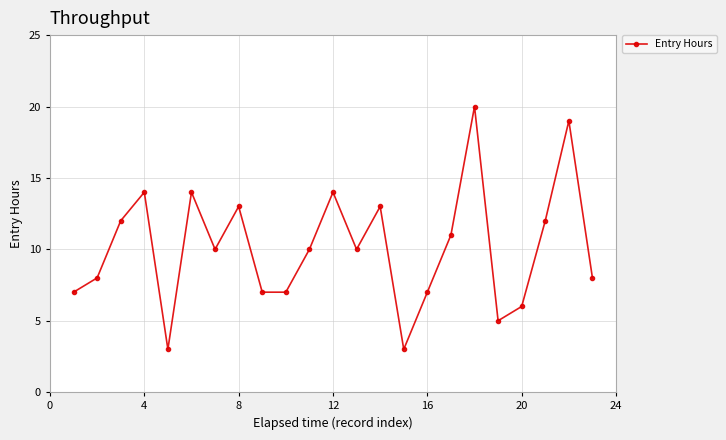

What is the sum of all values?

233